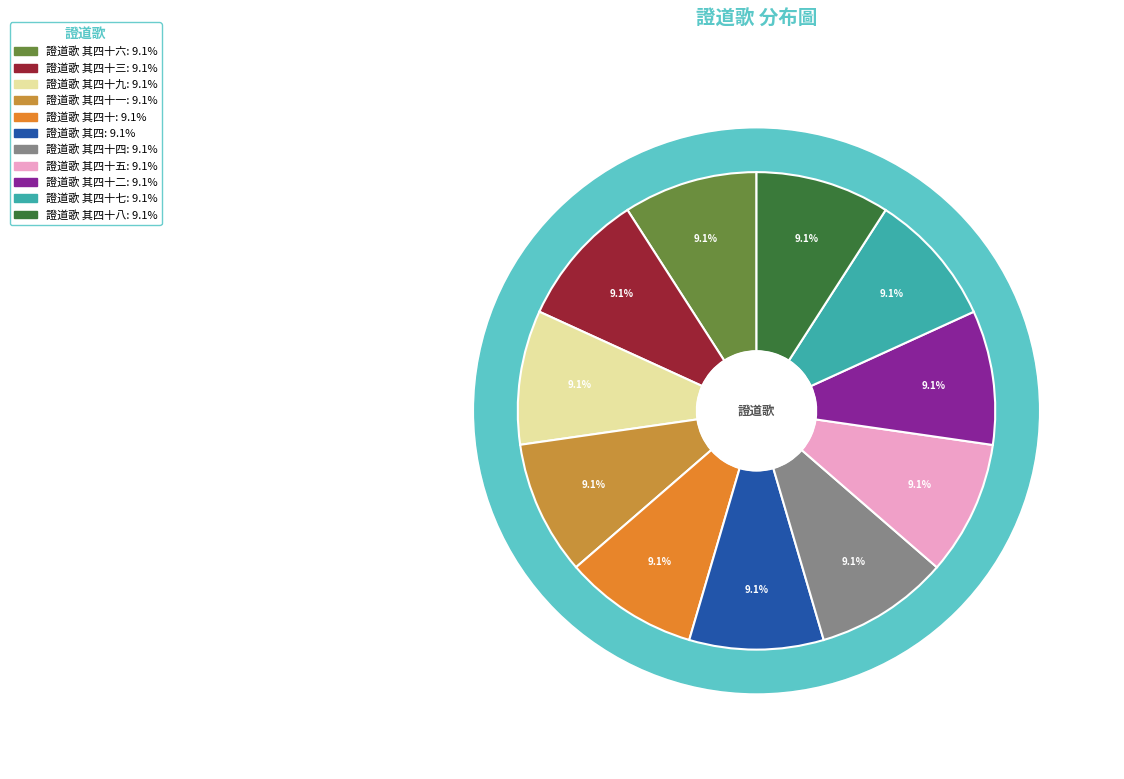

What is the ratio of the value at 證道歌 其四十九 to the value at 證道歌 其四十三?

1.0